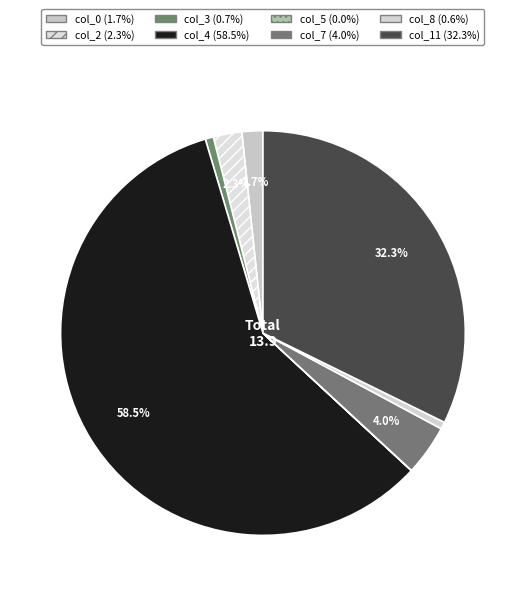

What percentage is the col_8 slice, to the nearest percent?

1%